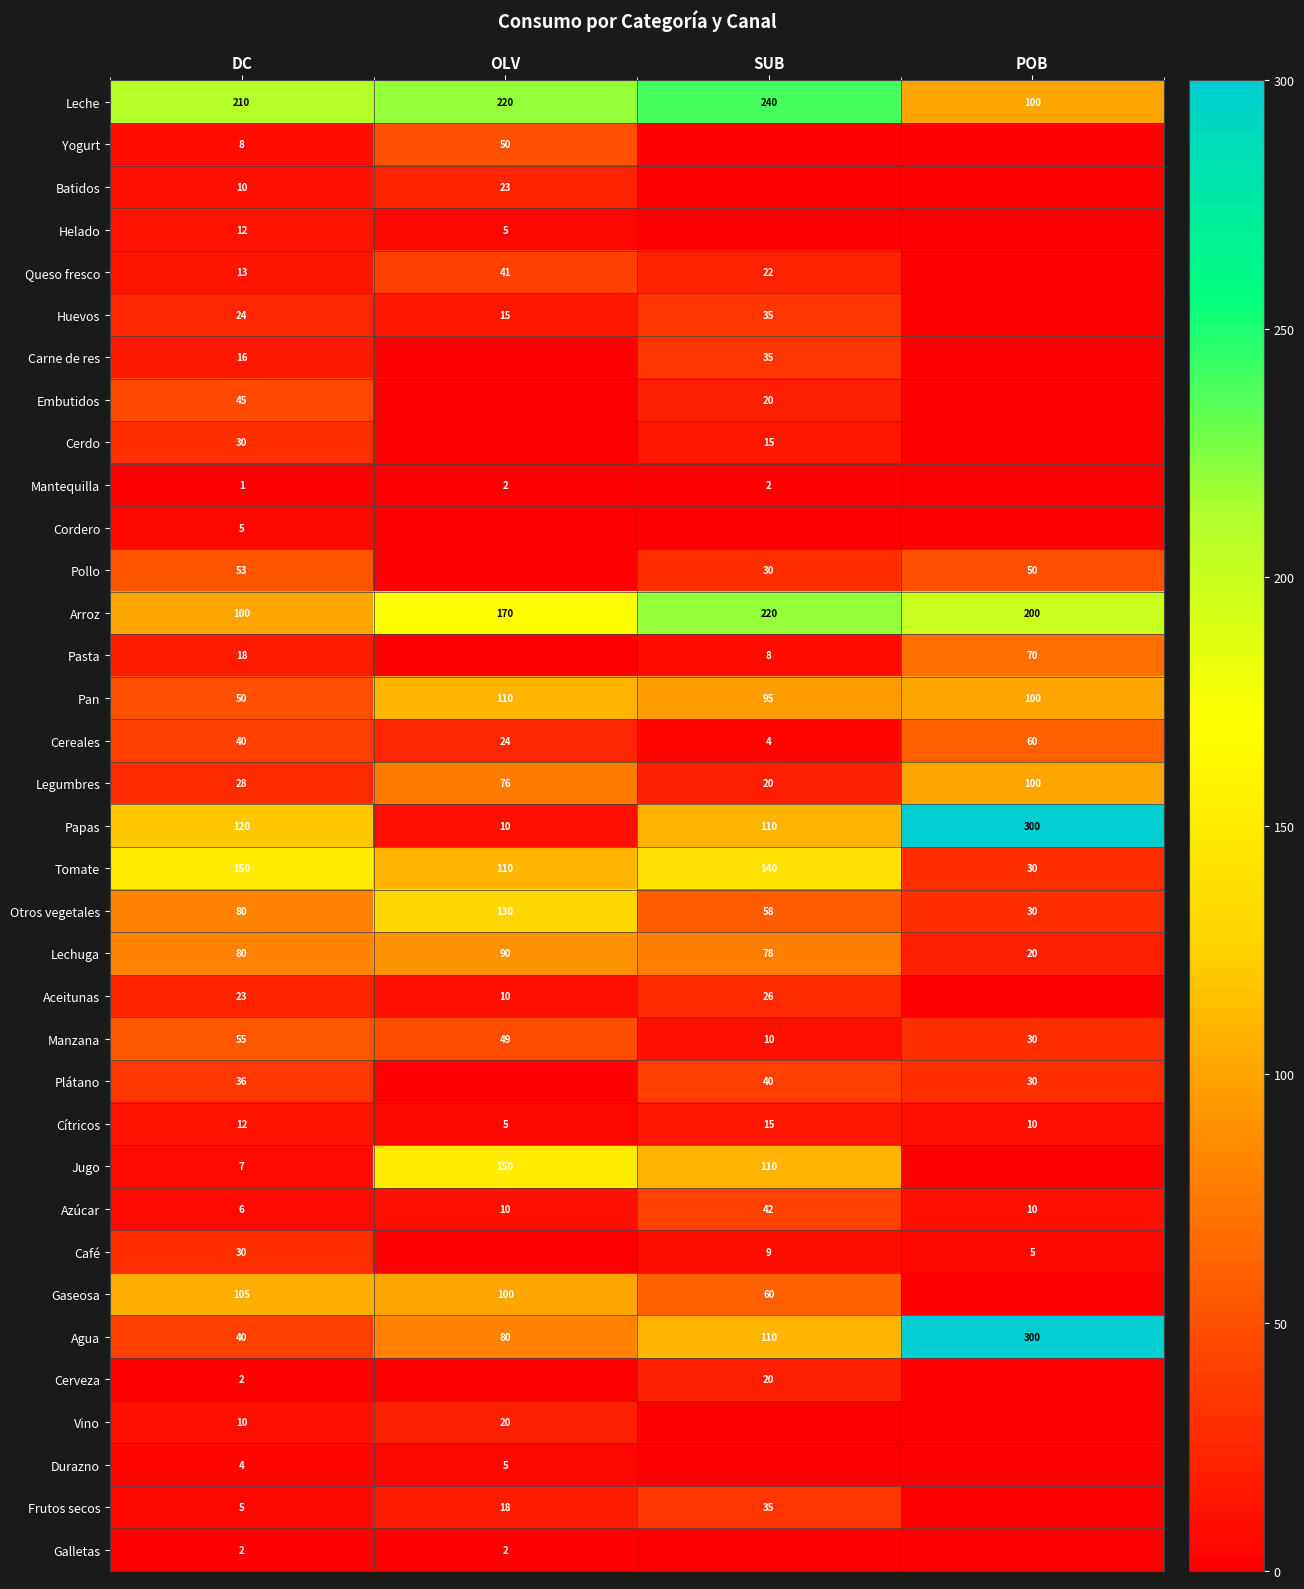

How many values in the Papas series are below 120?

2